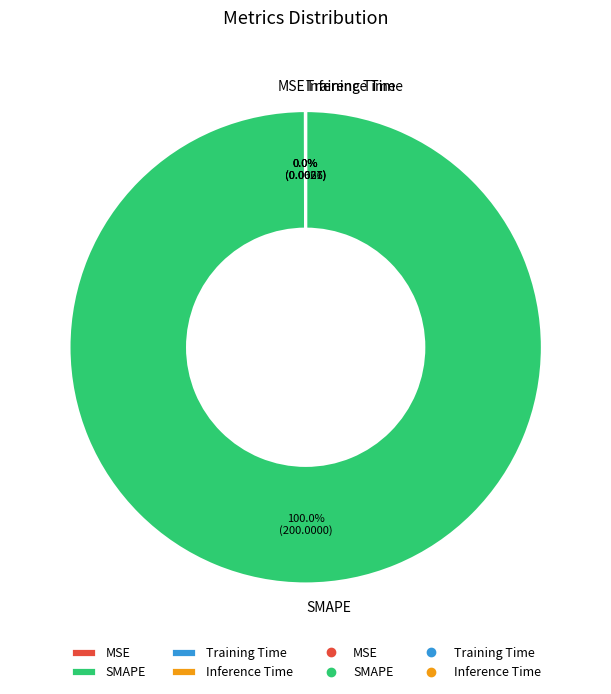

Does any single category account for the majority?

Yes